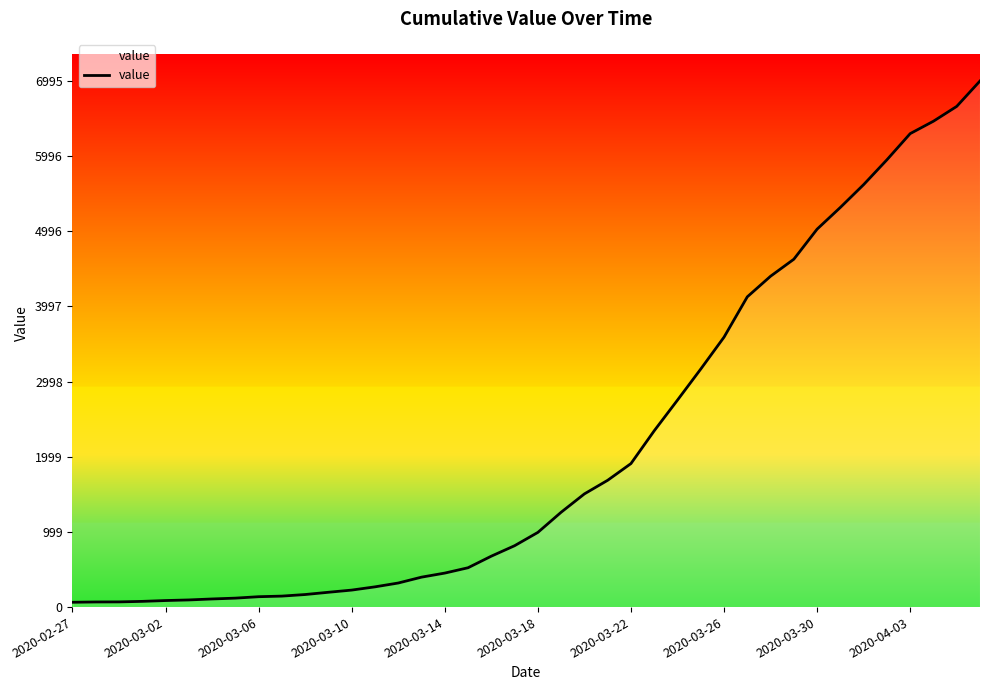

What is the greatest value displayed?

6995